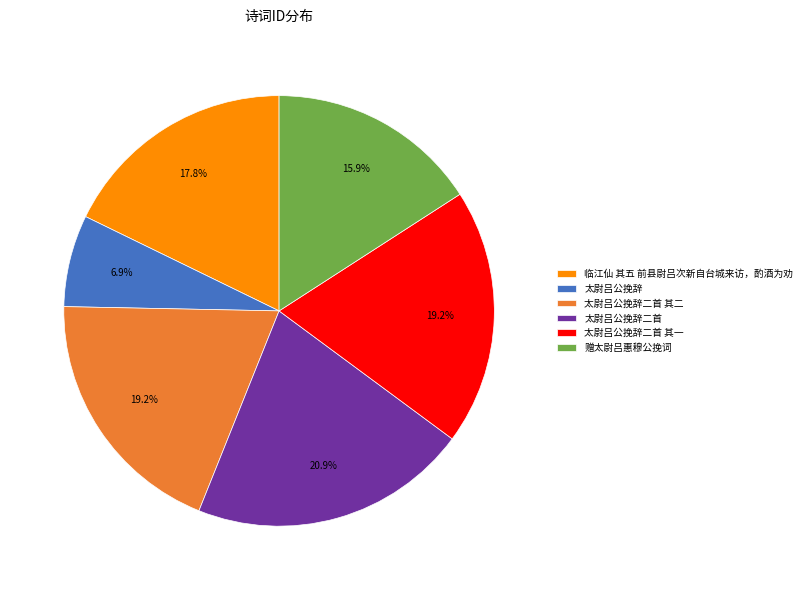

What percentage is the 太尉吕公挽辞二首 其二 slice, to the nearest percent?

19%